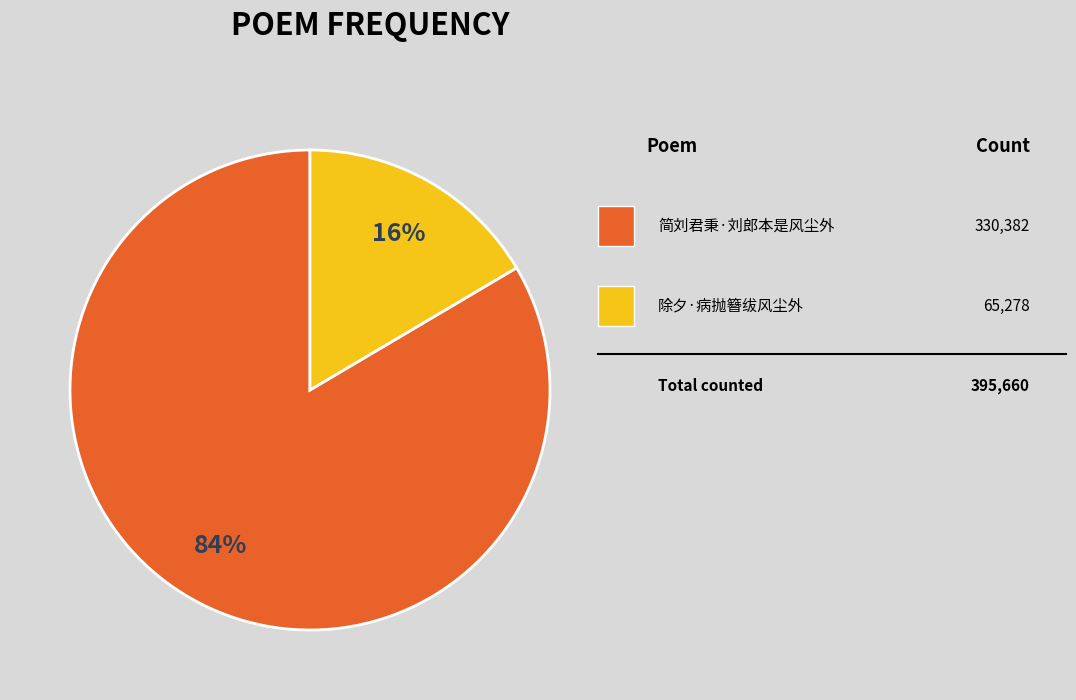

Is there a majority slice in this chart?

Yes